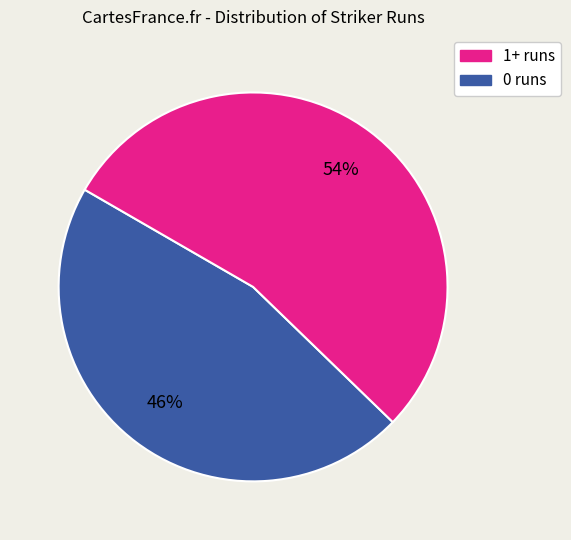

To the nearest percent, what is the difference between the largest and smallest slice percentages?

8%